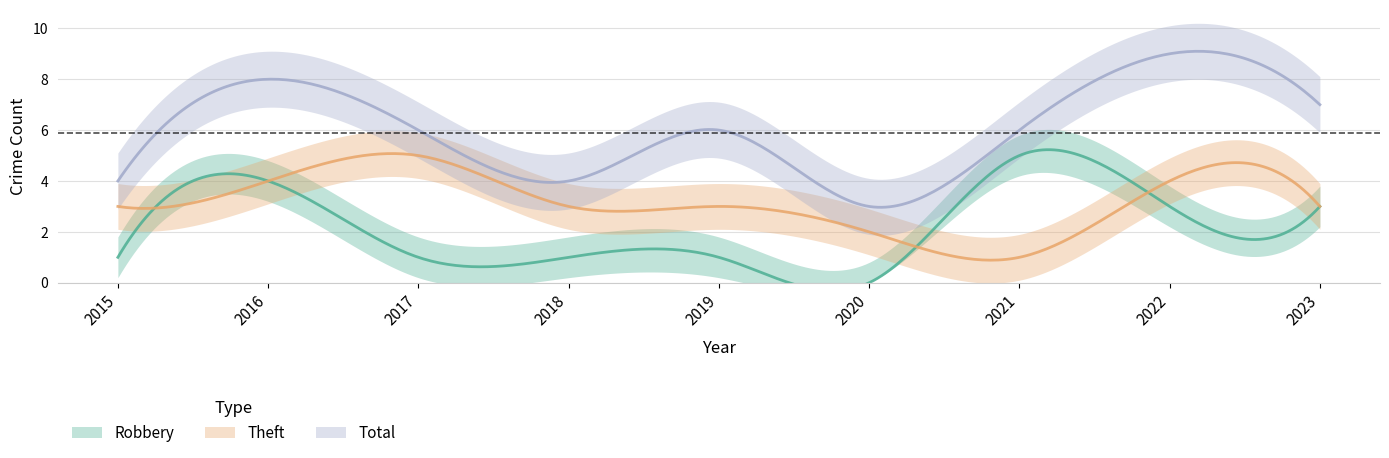

The value of Robbery at 2017 is 1. True or false?

True